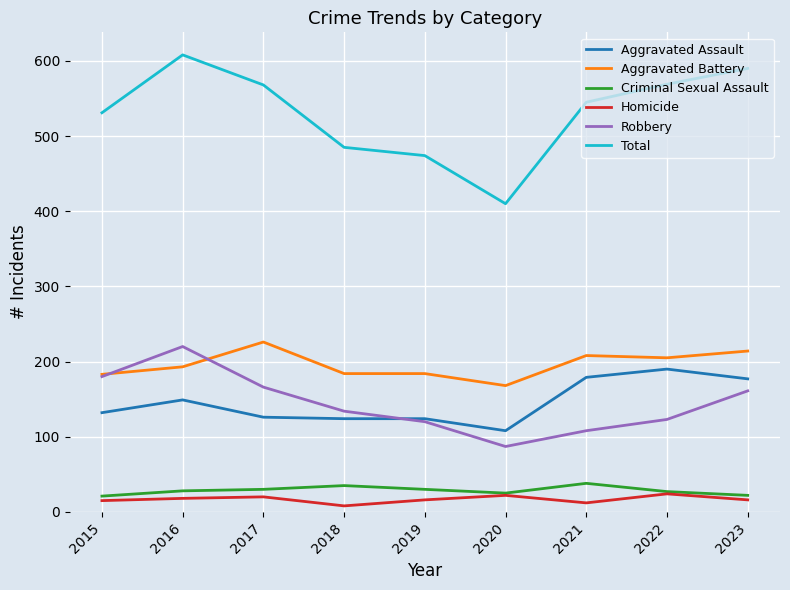

Is this an area chart (filled region under the line)?

No